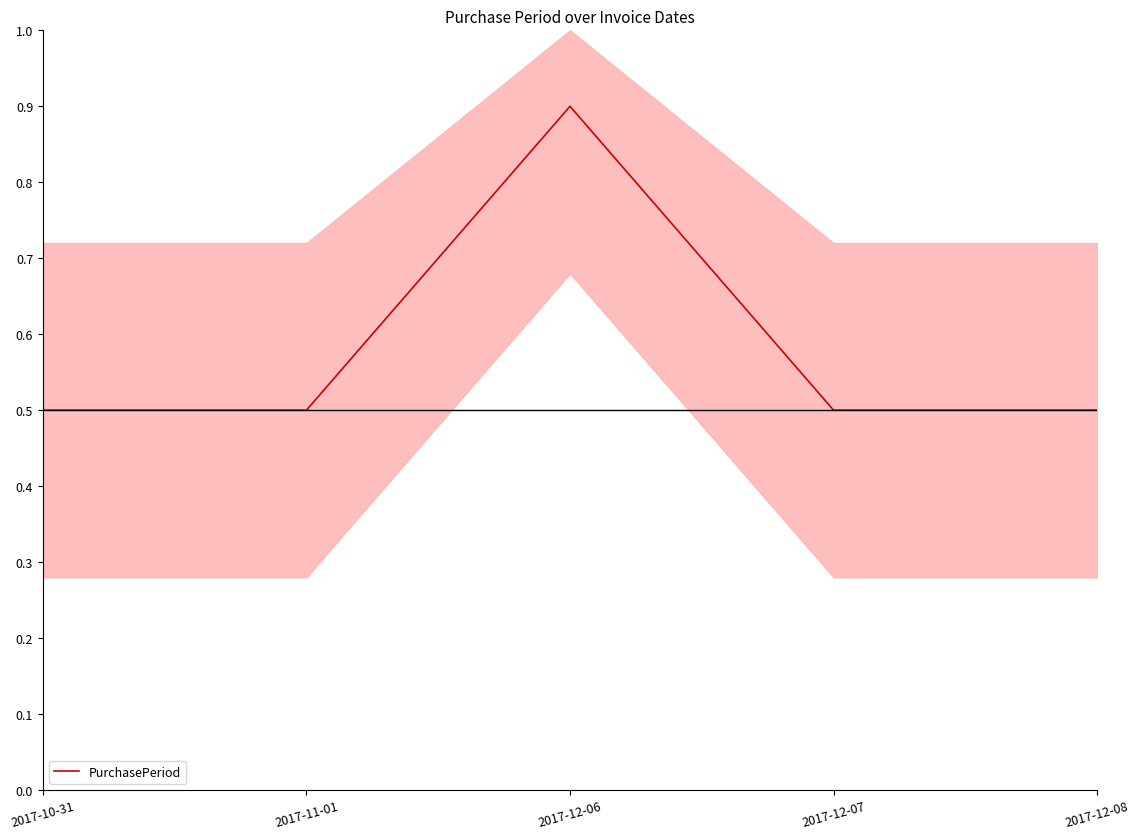

Rank the categories by value from highest to lowest.

2017-12-06, 2017-10-31, 2017-11-01, 2017-12-07, 2017-12-08